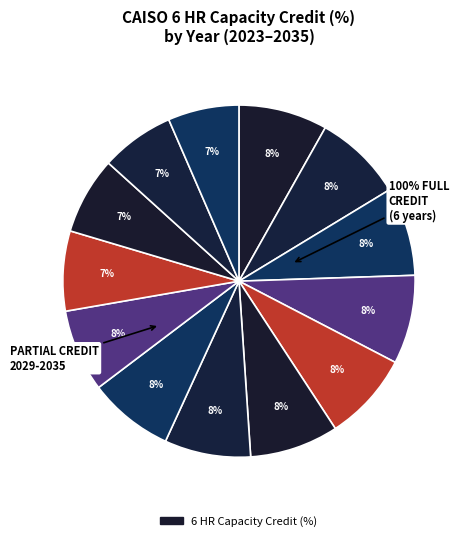

Does 2029 account for over 50% of the chart?

No